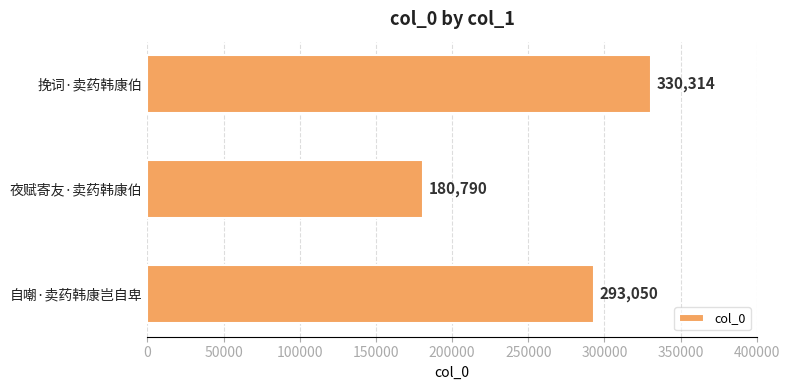

Between 自嘲·卖药韩康岂自卑 and 夜赋寄友·卖药韩康伯, which is larger?

自嘲·卖药韩康岂自卑